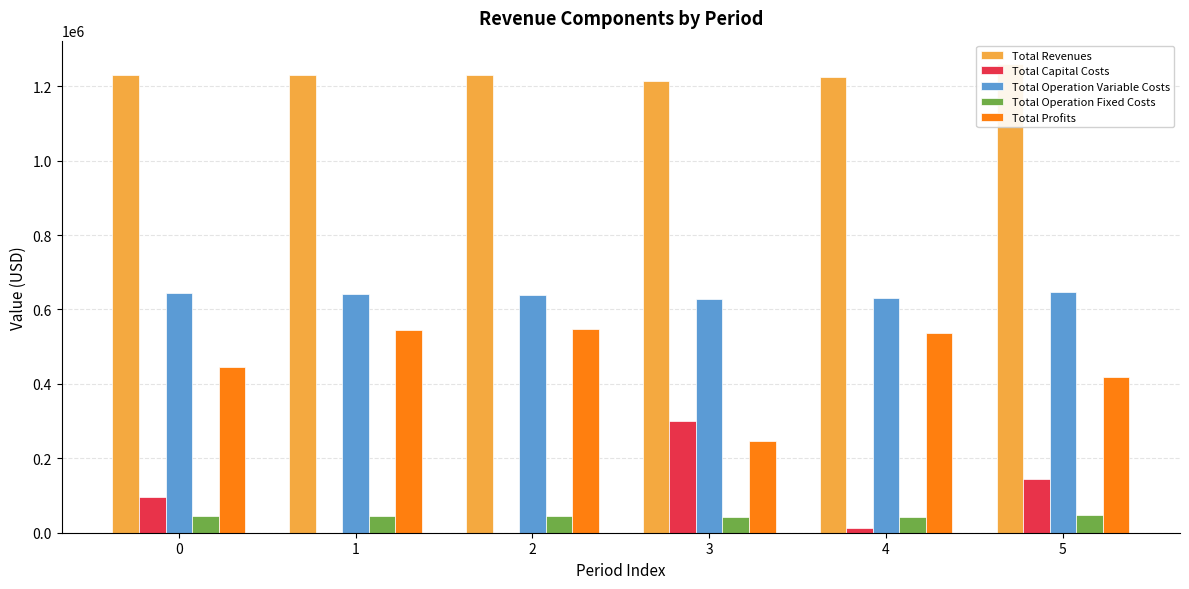

What is the difference between the maximum and minimum values in the Total Capital Costs series?

299200.0